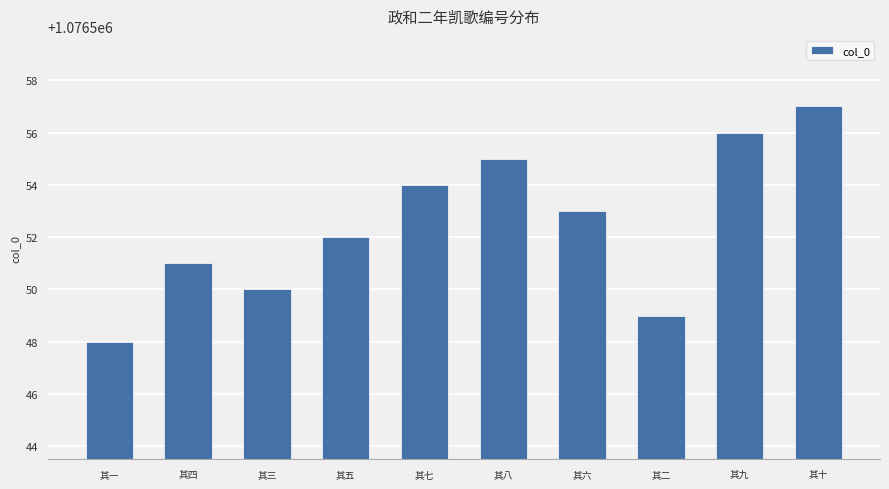

List the labels in order of value, largest first.

其十, 其九, 其八, 其七, 其六, 其五, 其四, 其三, 其二, 其一